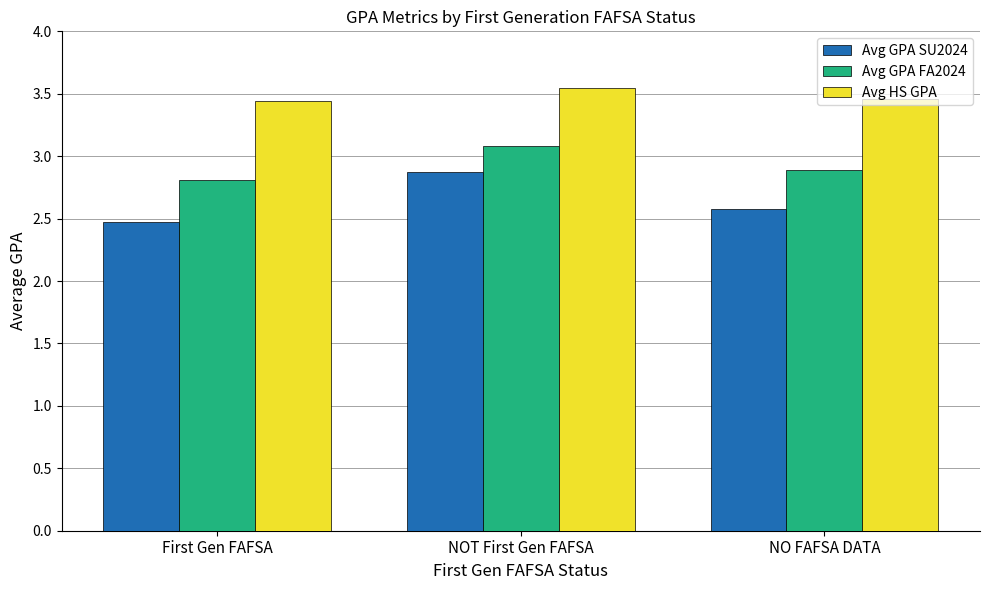

What position from the right is First Gen FAFSA?

3